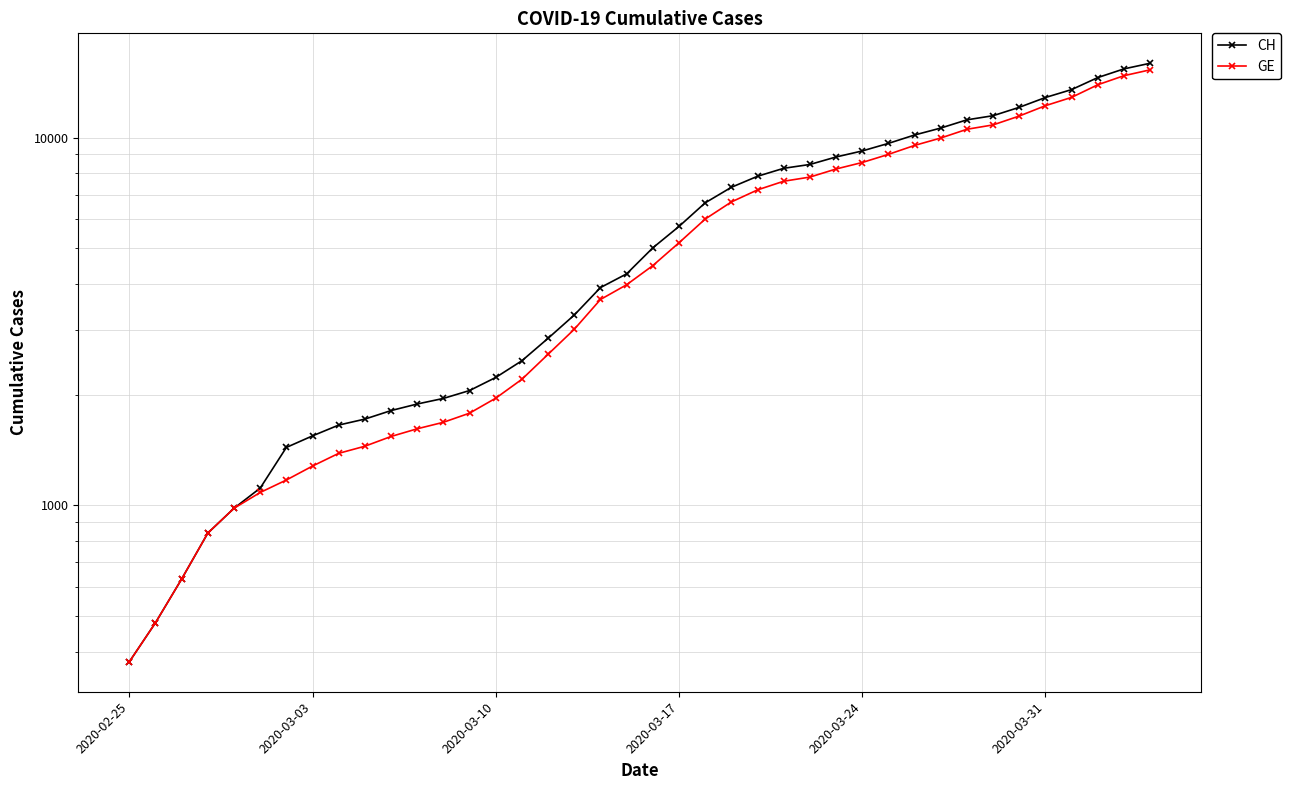

True or false: CH and GE intersect in this chart.

False